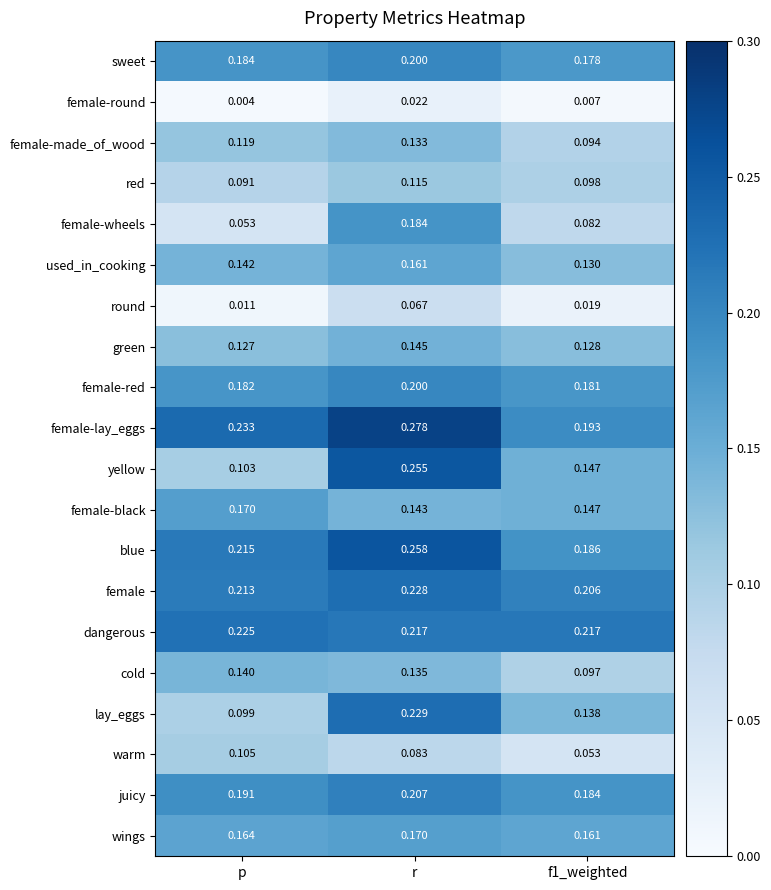

At which label does lay_eggs reach its peak?

r